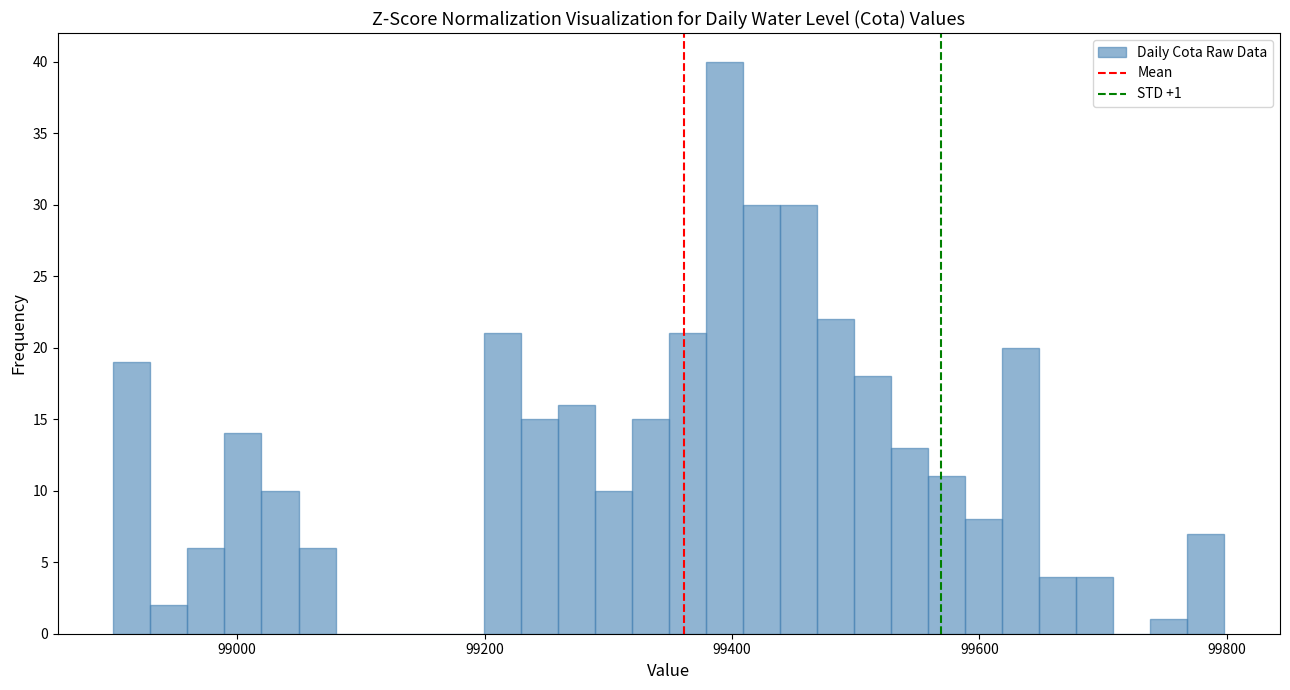

Around what value on the x-axis is the tallest bar? Give the approximate position of its centre, as read against the axis.

99400